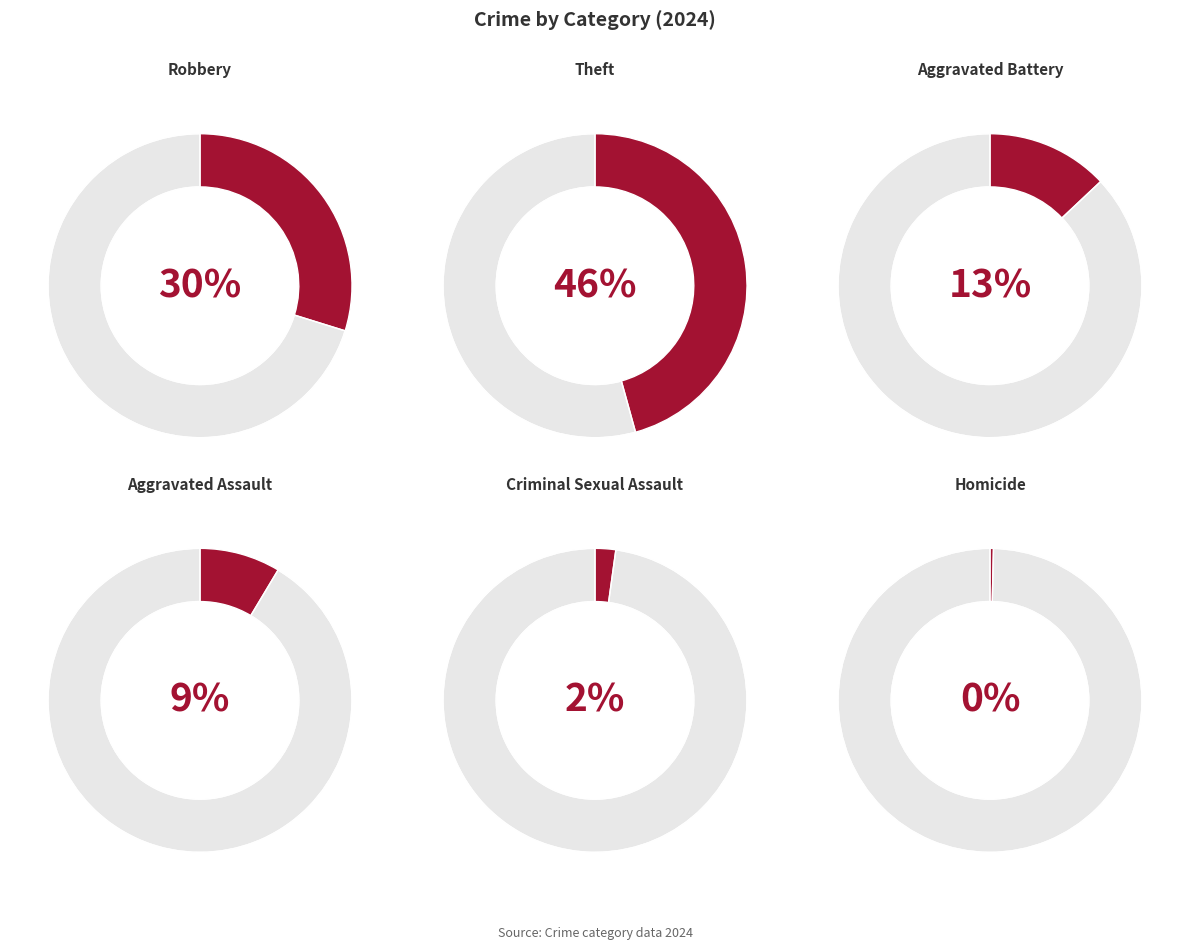

Between Aggravated Assault and Robbery, which is larger?

Robbery